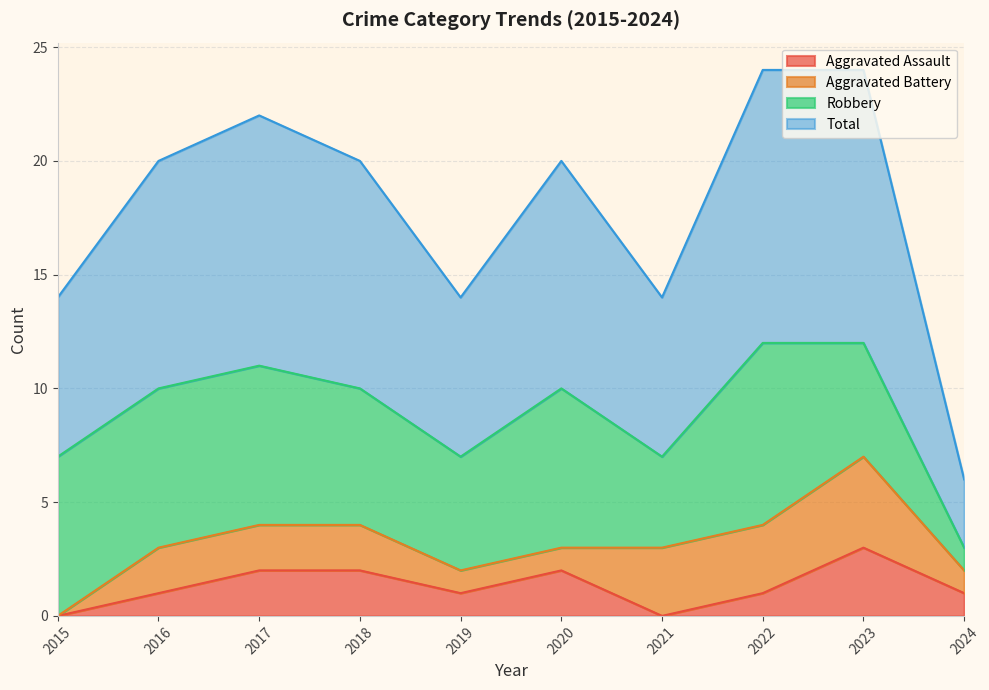

Is the value of Aggravated Assault at 2016 greater than the value of Total at 2023?

No